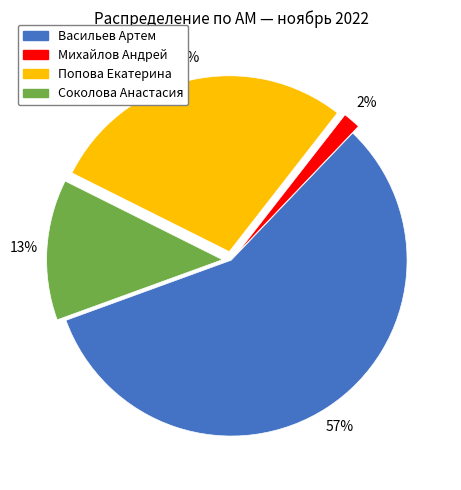

To the nearest percent, what is the average slice percentage?

25%